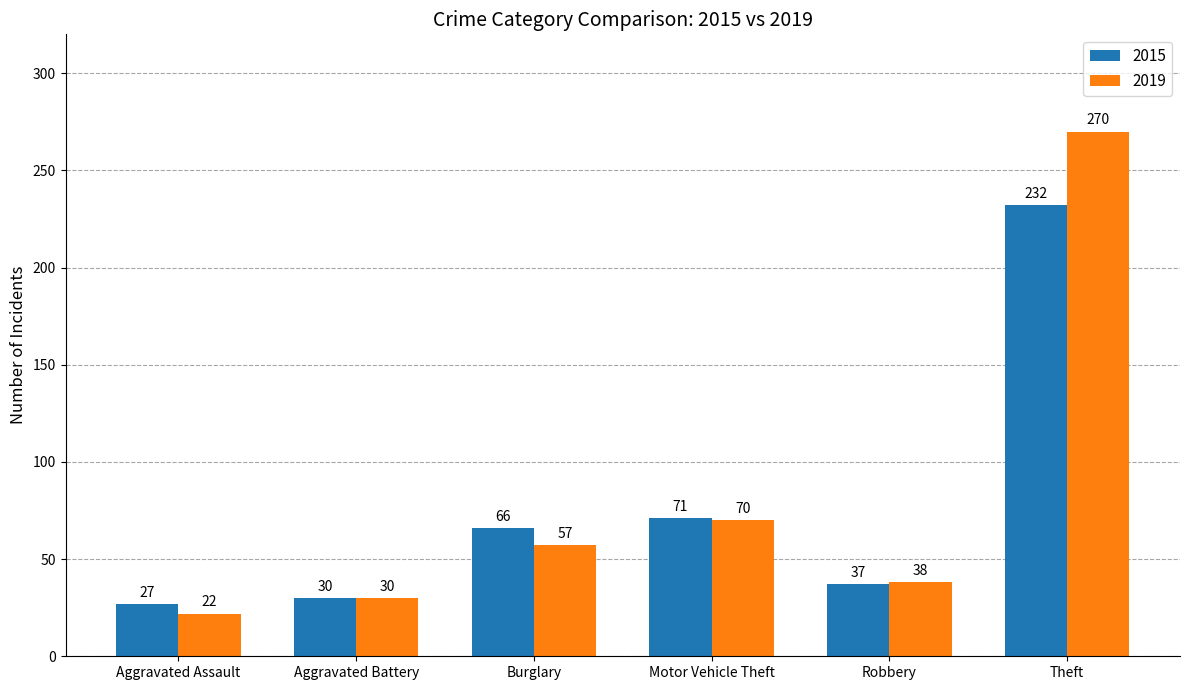

What is the lowest value of the 2015 series?

27